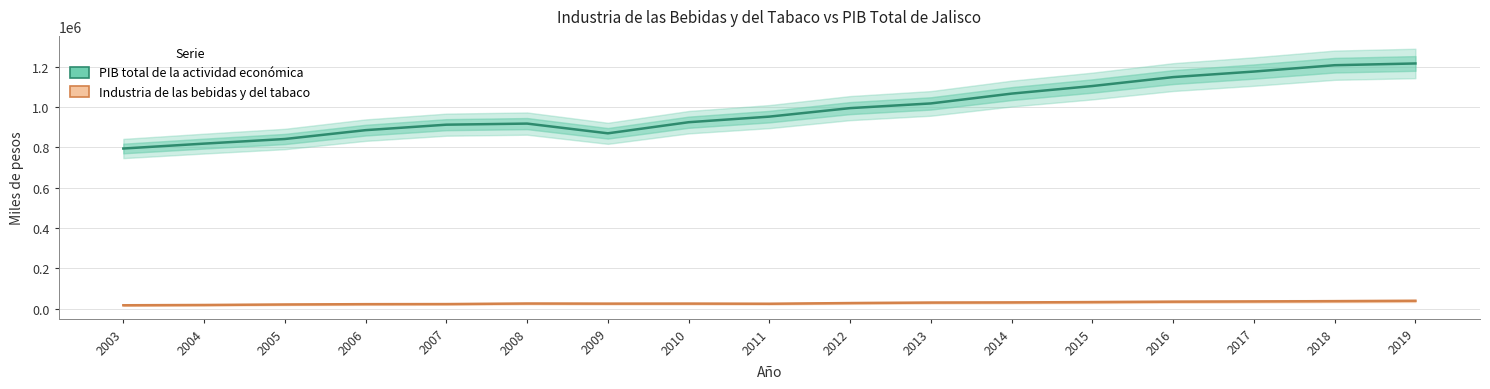

Which category has the lowest value across all series?

2003